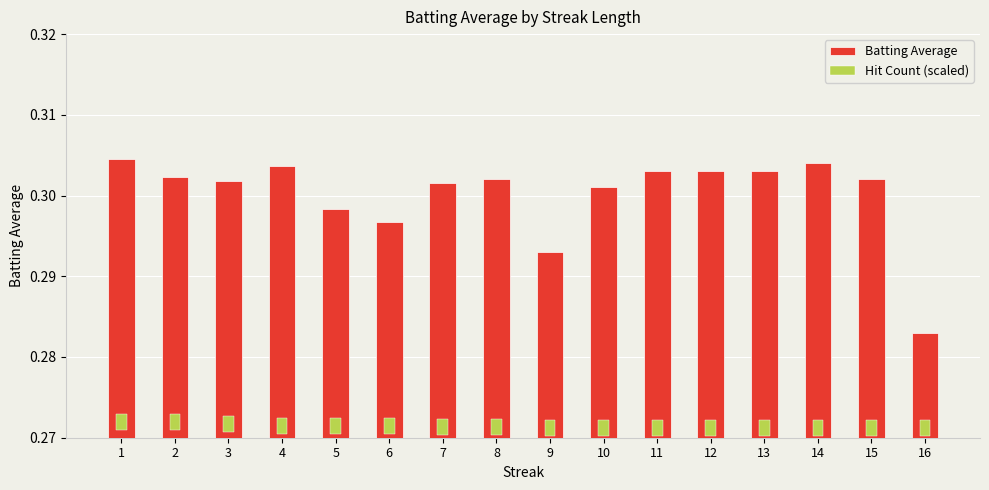

Which series has the largest total across all categories?

Batting Average